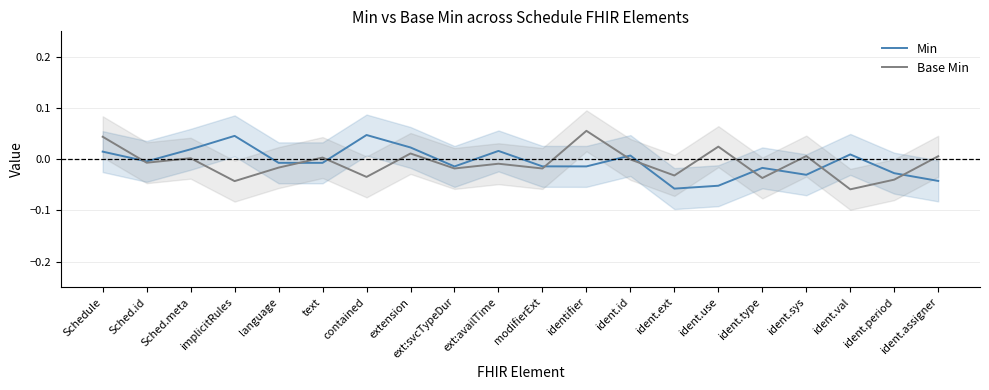

Where is Base Min nearest to the value 0?

ident.id